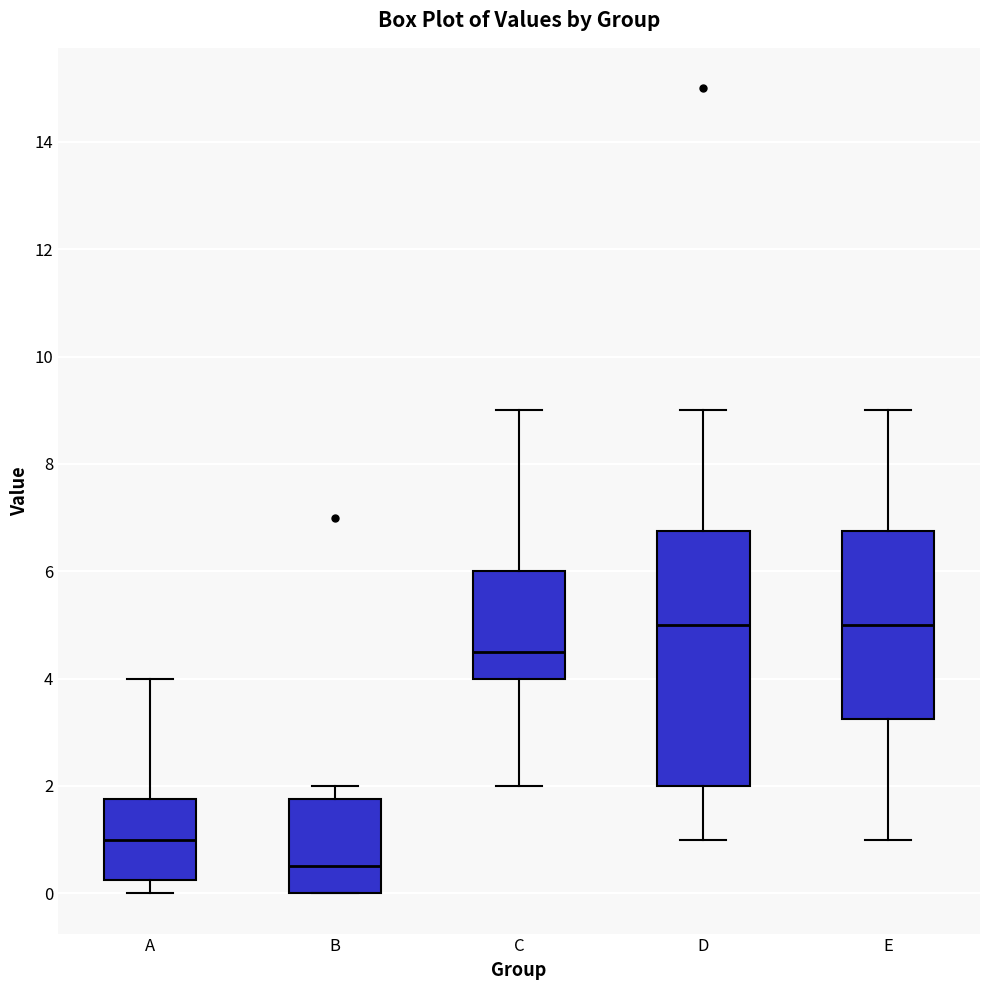

Reading left to right, read every box against the y-axis: the position of its median line, the range the box covers, and the ends of its whiskers. The values are not printed on the chart, so give them approximately, as read against the axis.

A: median 1.0, box 0.2 to 1.8, whiskers 0.0 to 4.0
B: median 0.6, box 0.0 to 1.8, whiskers 0.0 to 2.0
C: median 4.6, box 4.0 to 6.0, whiskers 2.0 to 9.0
D: median 5.0, box 2.0 to 6.8, whiskers 1.0 to 9.0
E: median 5.0, box 3.2 to 6.8, whiskers 1.0 to 9.0